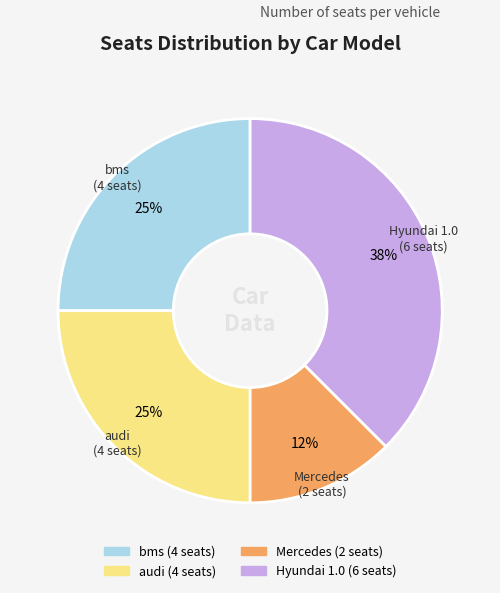

Which category has the smallest portion of the pie?

Mercedes